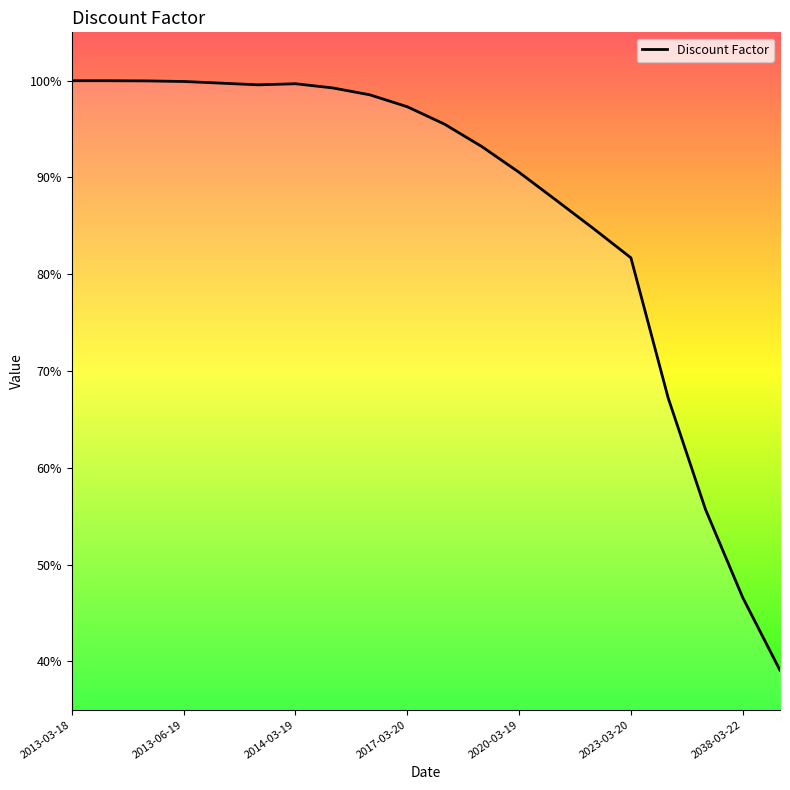

What is the difference between the maximum and minimum values?

60.9